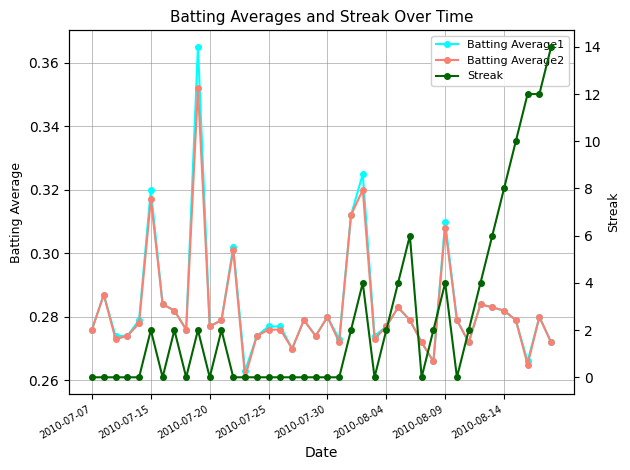

What position from the right is 31?

9